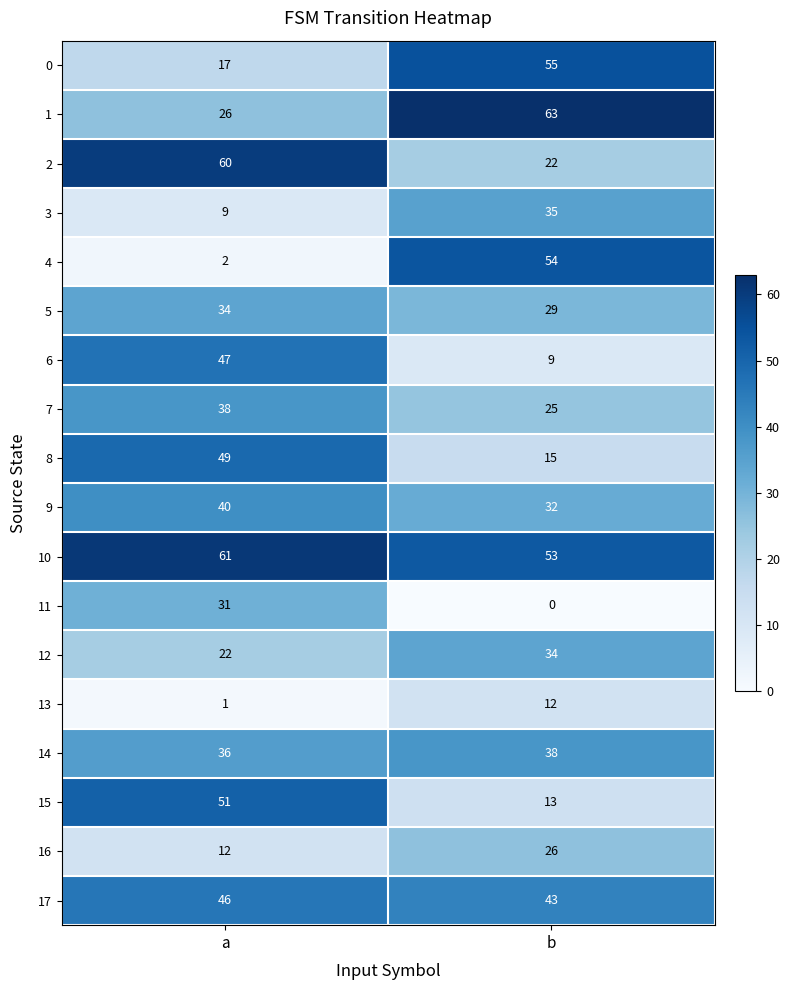

True or false: 11 has a value of 0 at b.

True